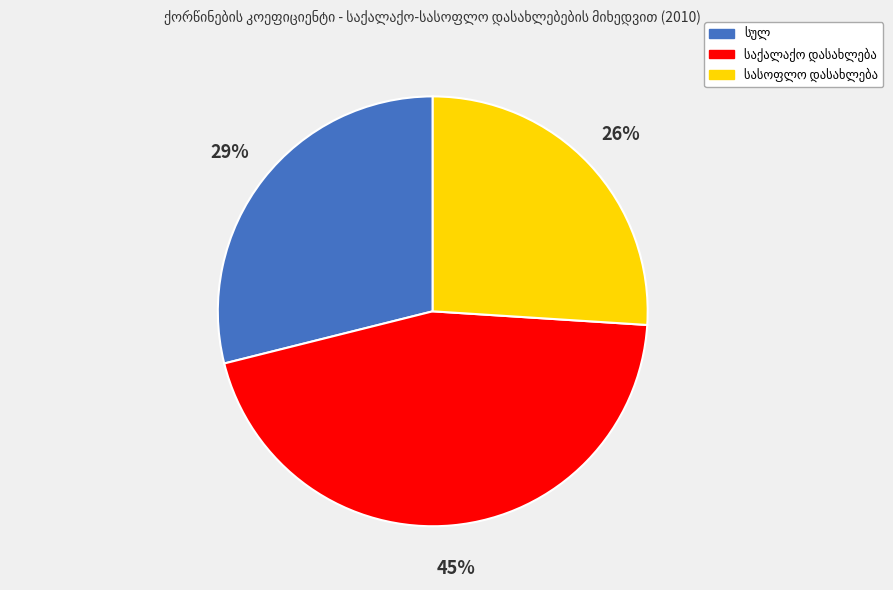

To the nearest percent, what is the difference between the largest and smallest slice percentages?

19%